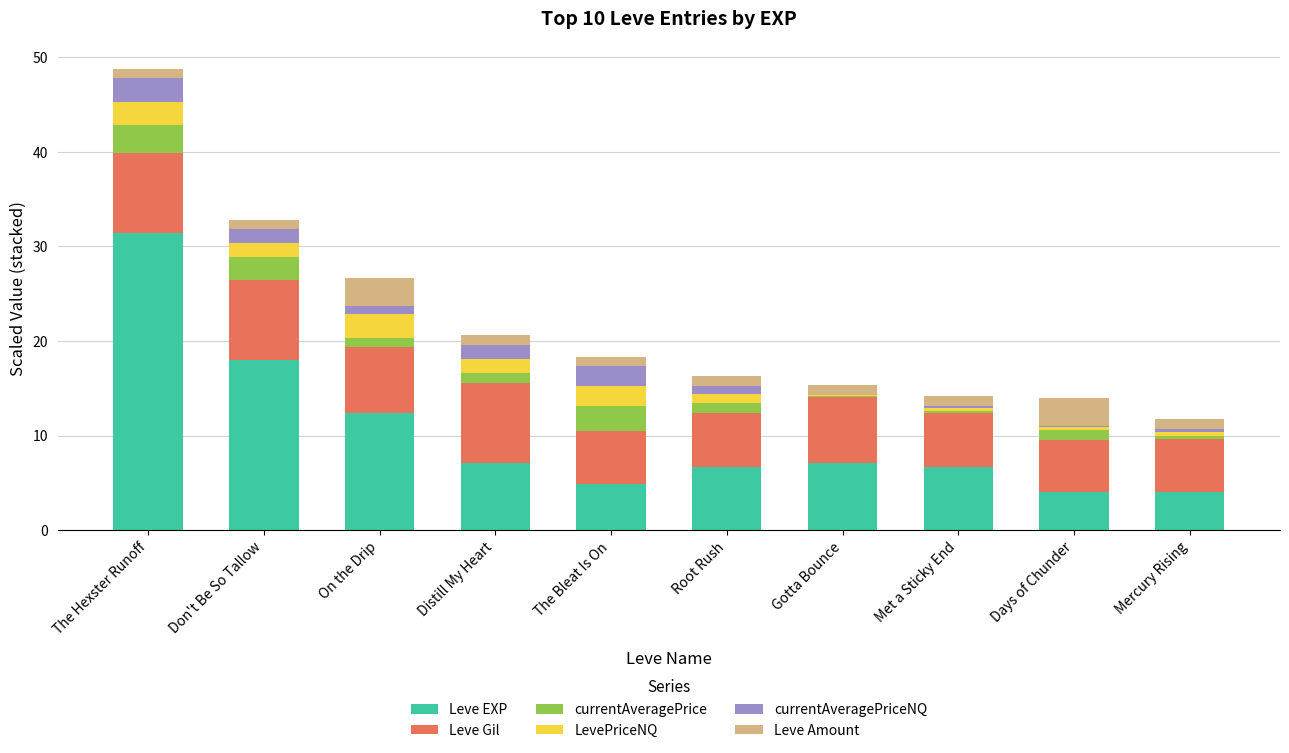

True or false: Leve EXP has a value of 6.7 at Root Rush.

True